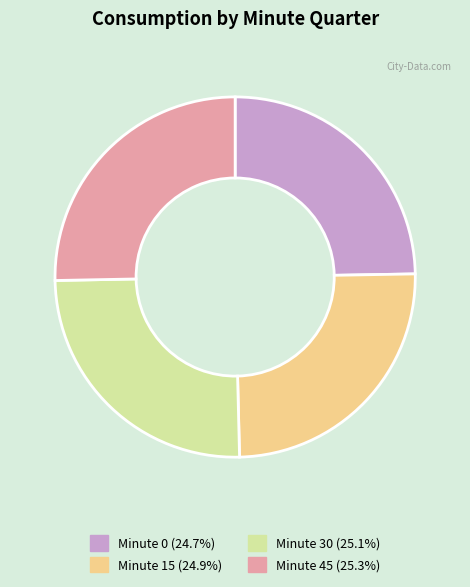

How many slices are in this pie chart?

4